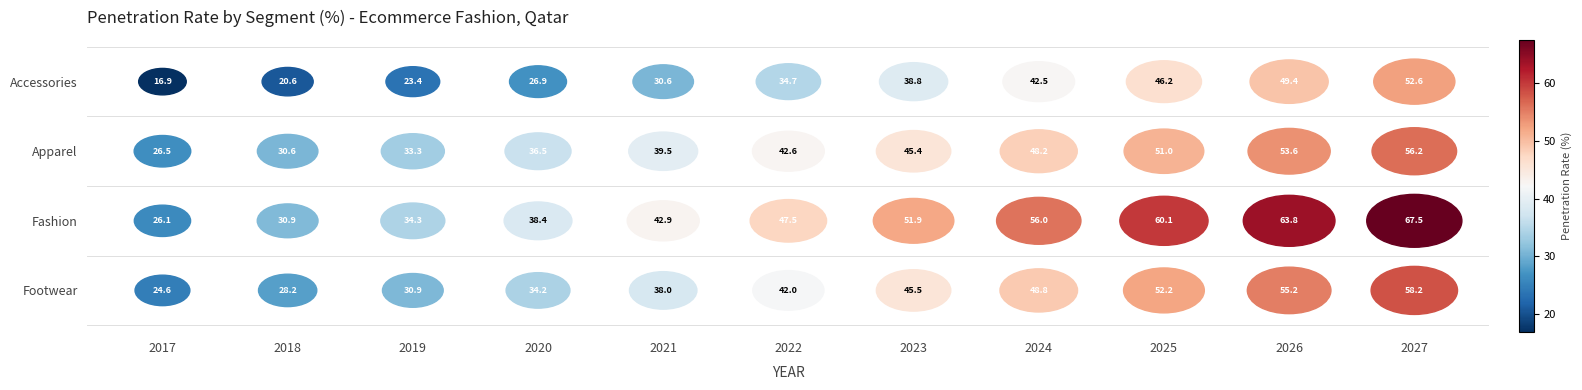

Which has a higher value, 2023 or 2017?

2023